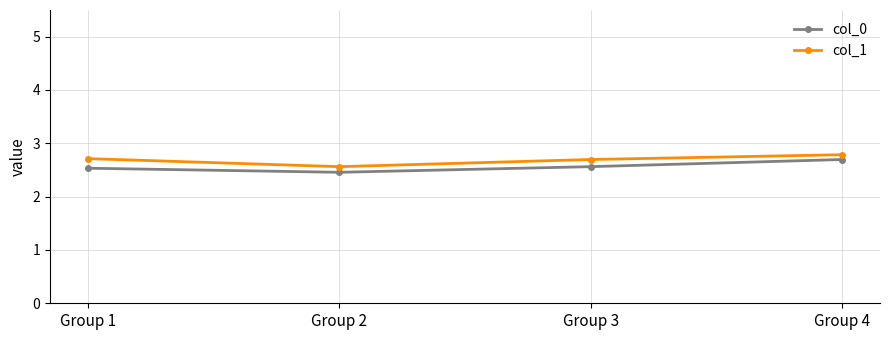

At which label is col_0 closest to 2?

Group 2